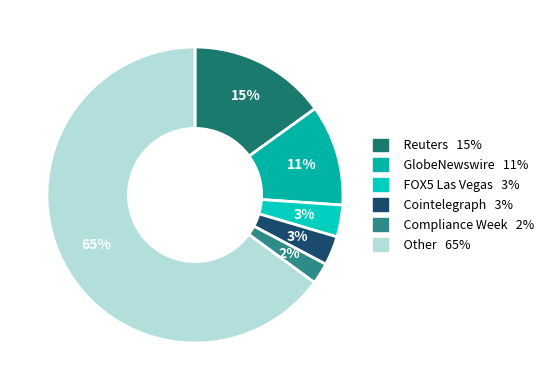

The Cointelegraph slice represents 3% of the pie. True or false?

True